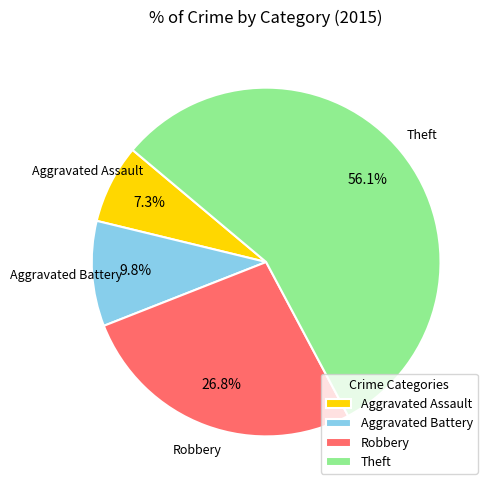

To the nearest percent, what is the difference between the Robbery and Theft slice percentages?

29%